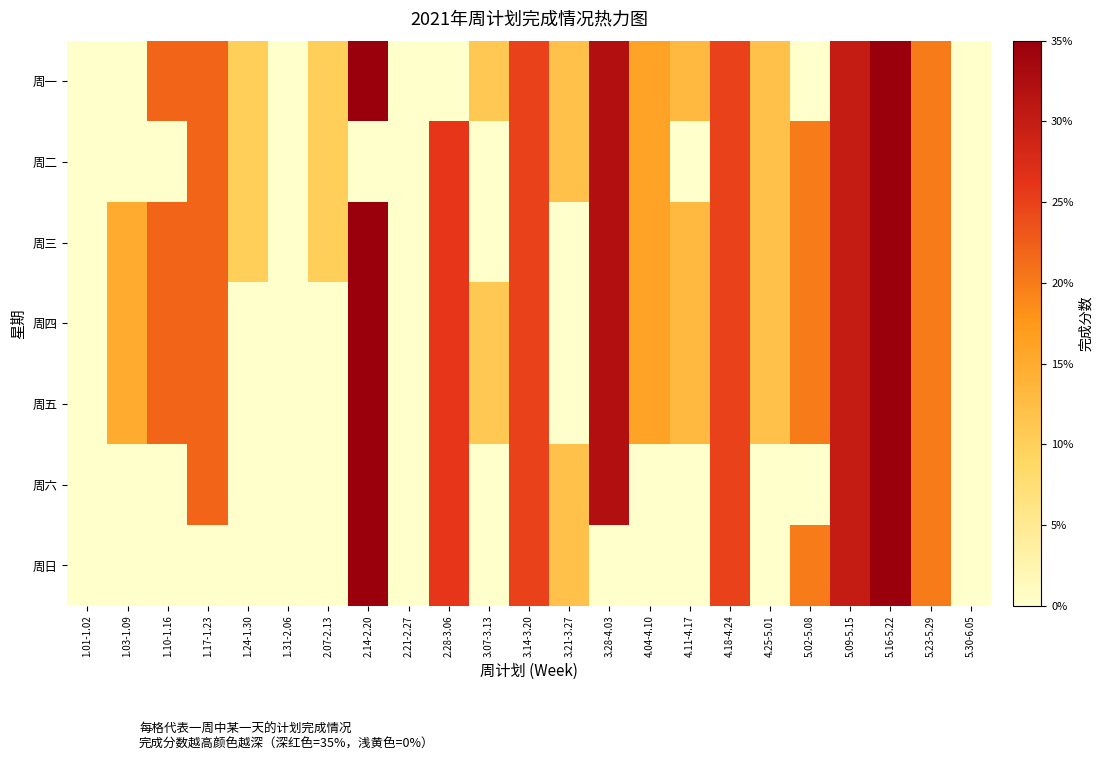

Which series changed the most between 2.21-2.27 and 3.14-3.20?

周一